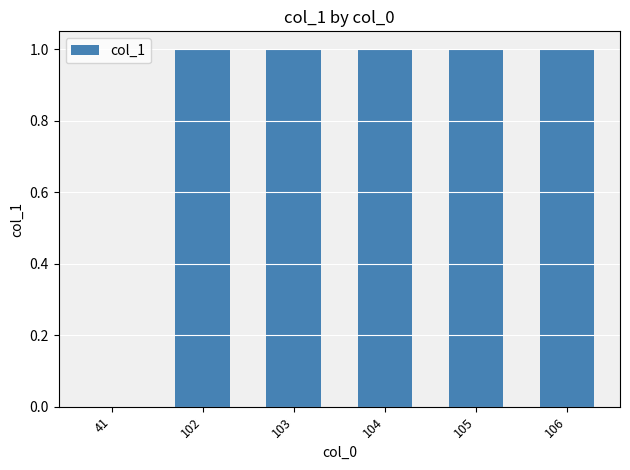

The chart shows a value of 1 at 102. True or false?

True